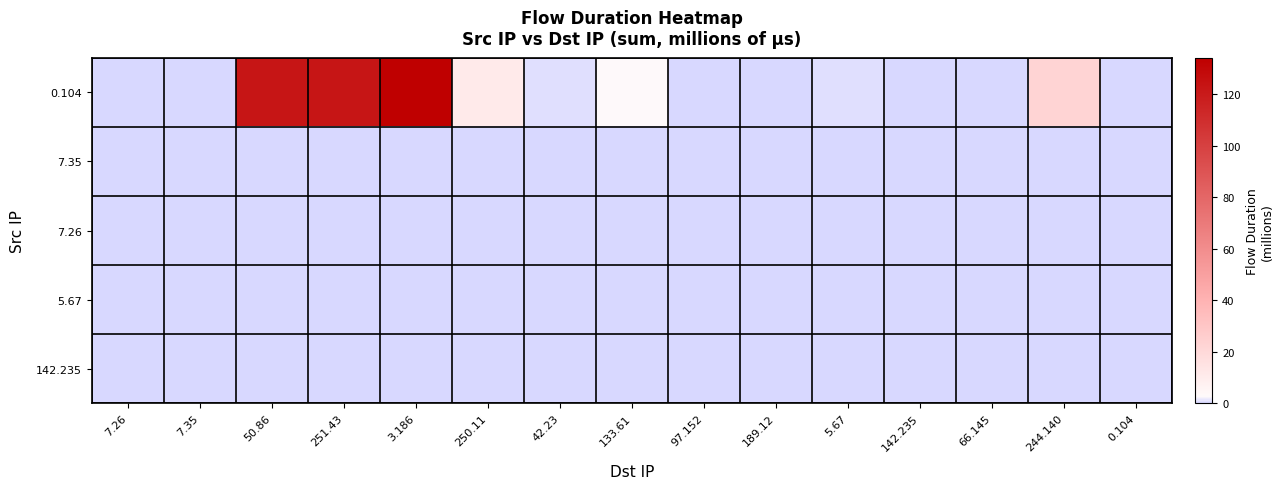

How many series are shown in this chart?

5